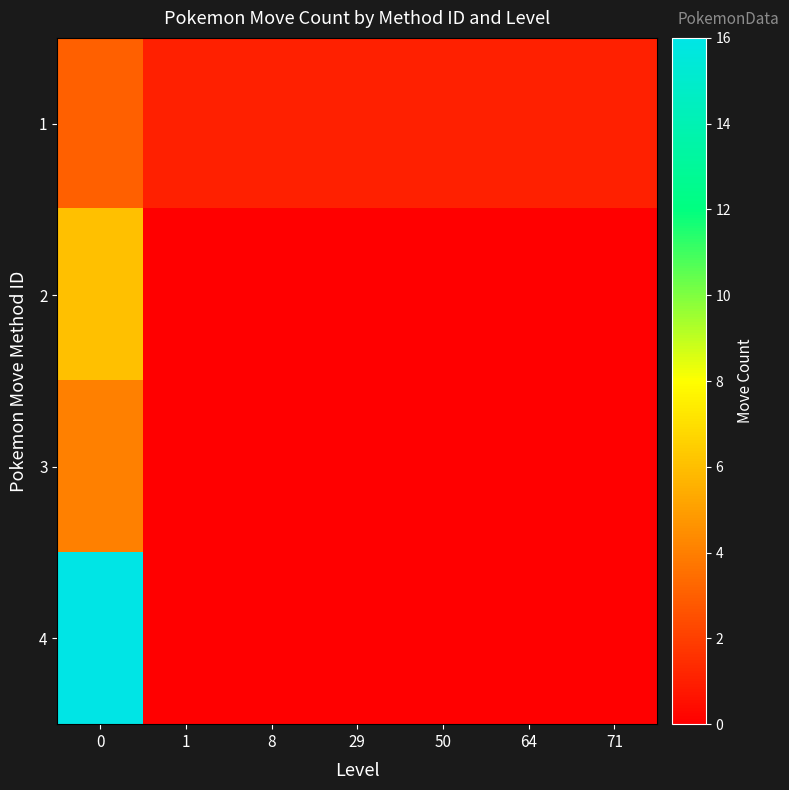

At how many categories does at least one series exceed 12?

1